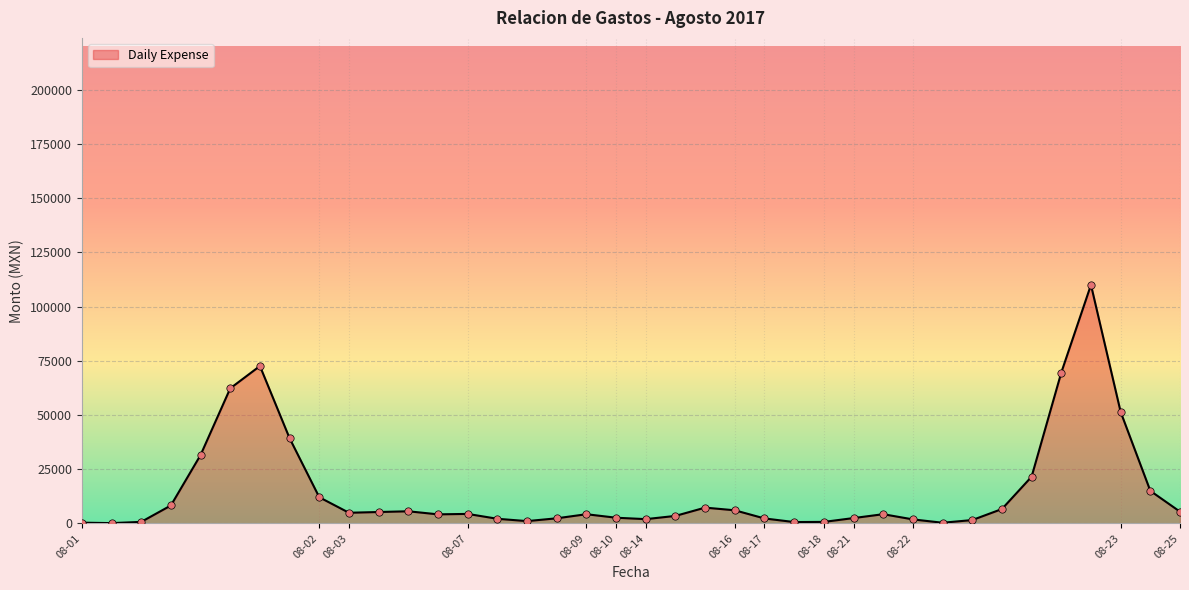

What is the maximum value shown in the chart?

110047.1